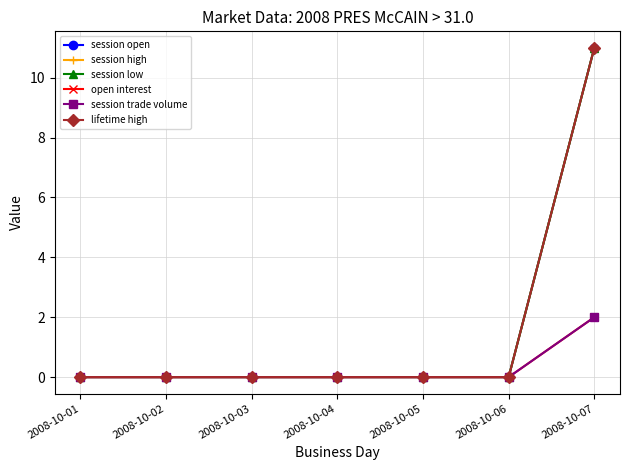

Does the chart have visible grid lines?

Yes